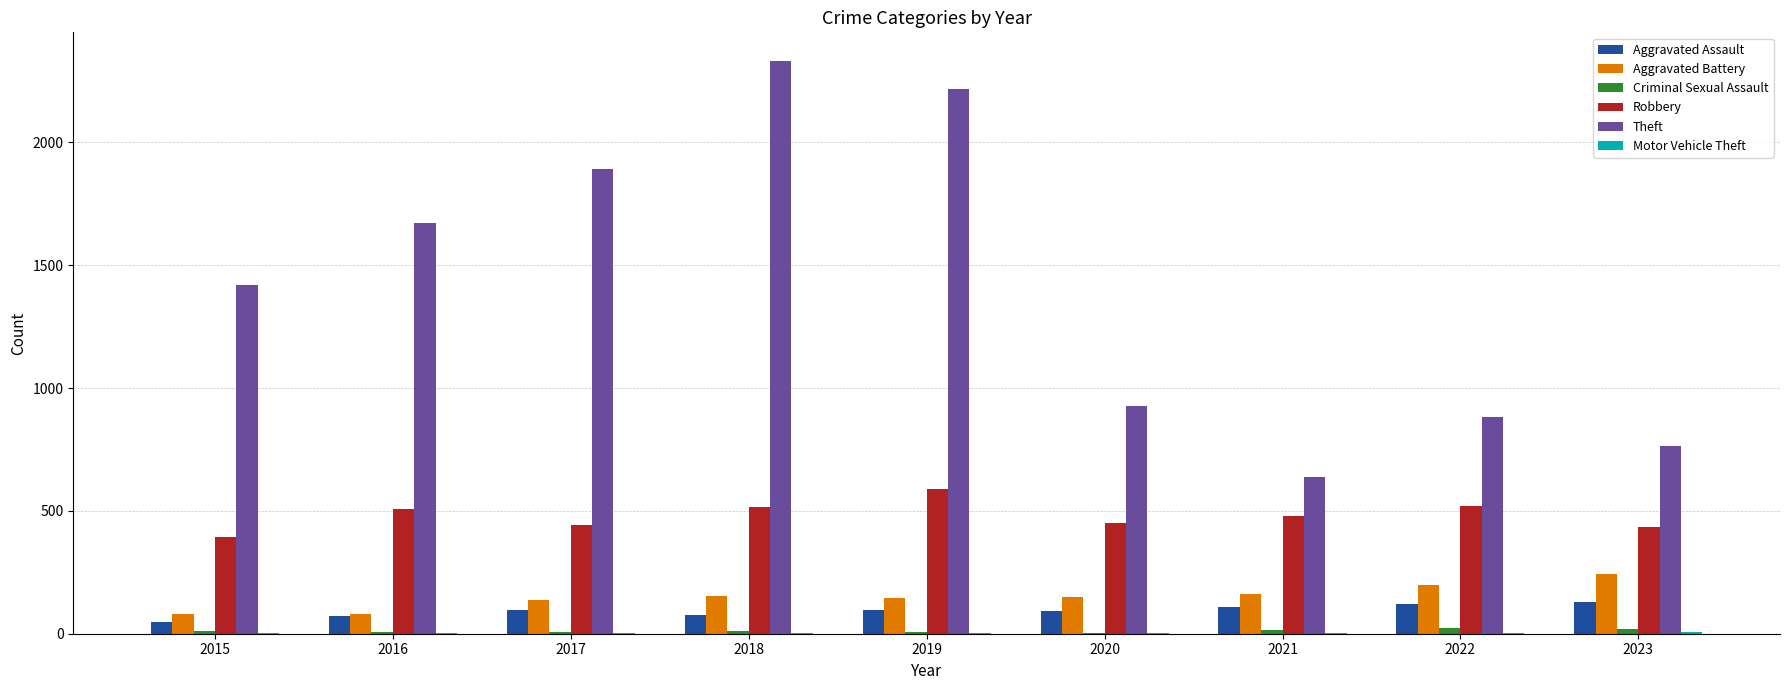

What is the highest value of the Robbery series?

588